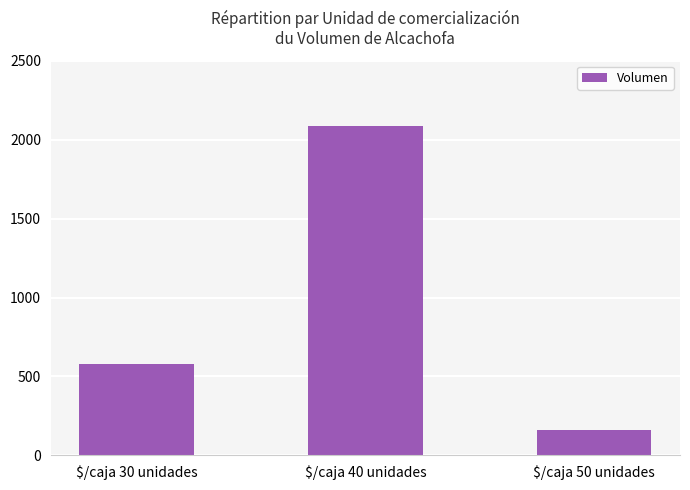

Reading left to right, extract all data points from this chart.

$/caja 30 unidades=580	$/caja 40 unidades=2085	$/caja 50 unidades=160